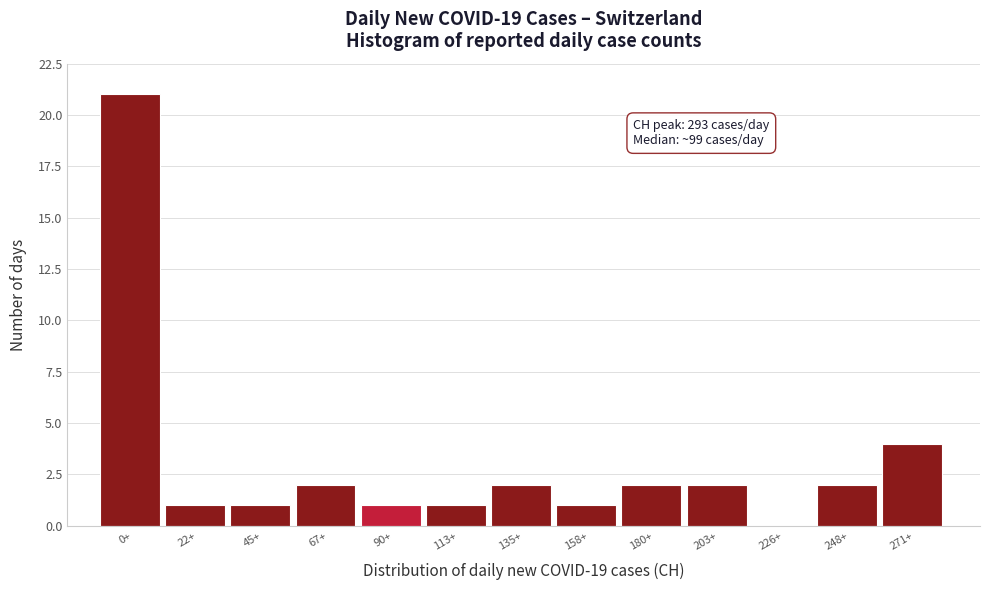

Reading right to left, what are all the values shown in this chart?

271+=4	248+=2	226+=0	203+=2	180+=2	158+=1	135+=2	113+=1	90+=1	67+=2	45+=1	22+=1	0+=21